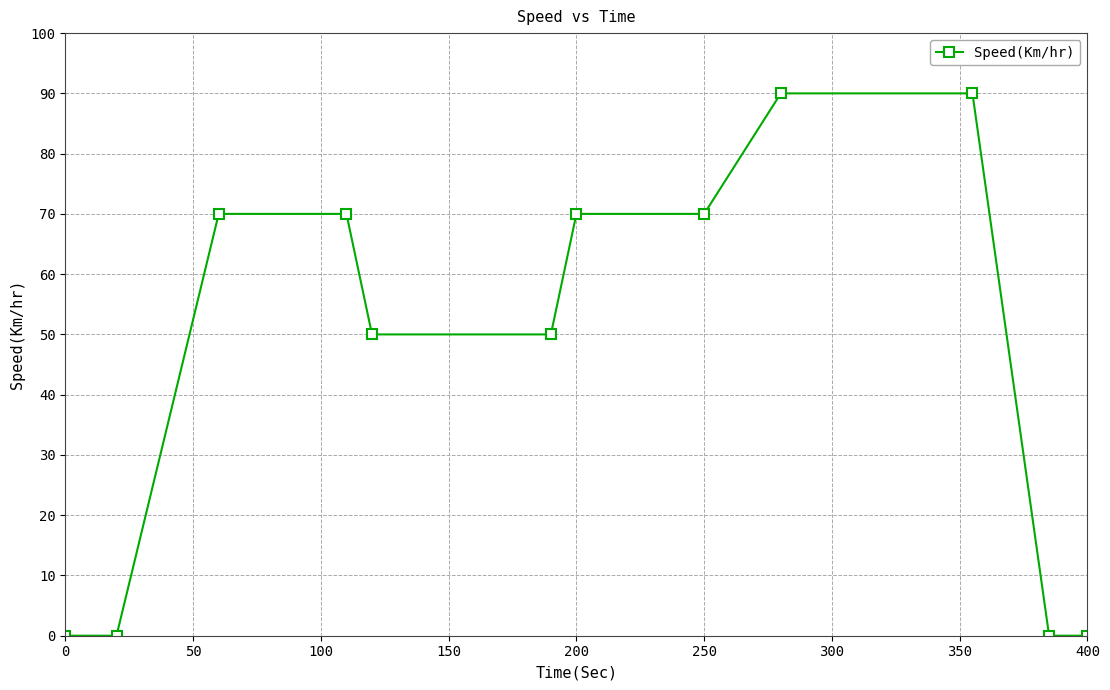

What is the greatest value displayed?

90